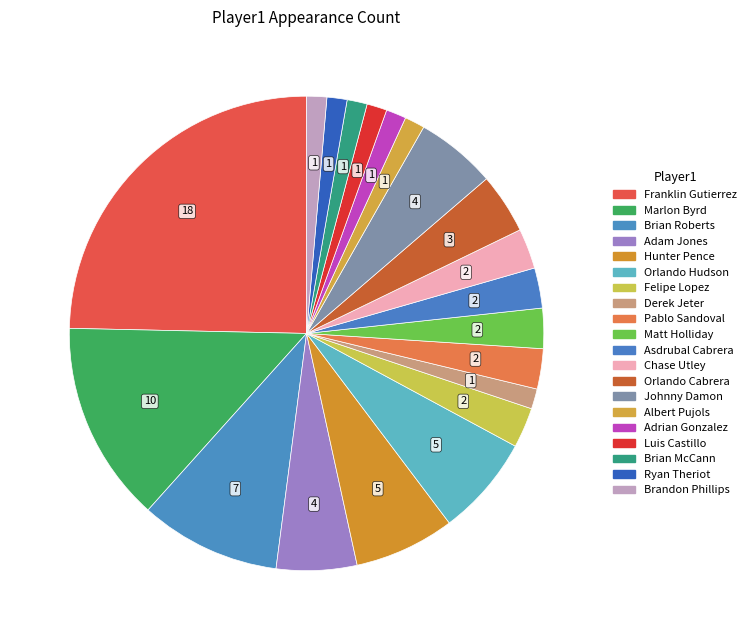

Which slice is the smallest?

Derek Jeter